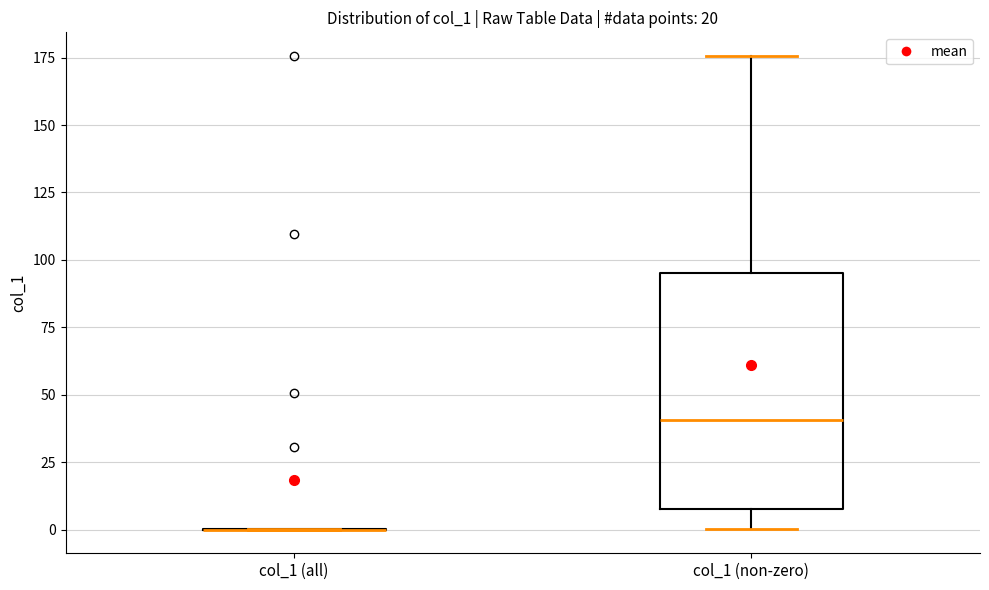

Which box is the tallest, from its lower edge to its upper edge?

col_1 (non-zero)